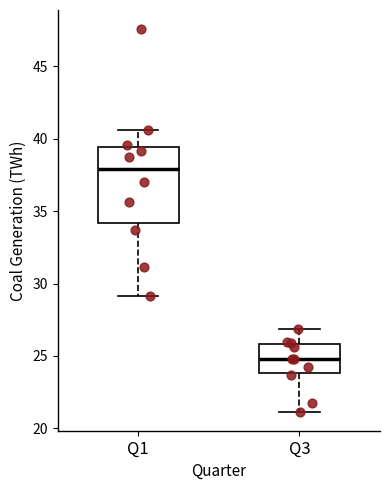

Reading left to right, transcribe this box plot: for each box, give where its median line is, the range the box spans, and where its two whiskers end, as read against the y-axis. The values are not printed on the chart, so give them approximately, as read against the axis.

Q1: median 38.0, box 34.0 to 39.5, whiskers 29.0 to 40.5
Q3: median 25.0, box 24.0 to 26.0, whiskers 21.0 to 27.0